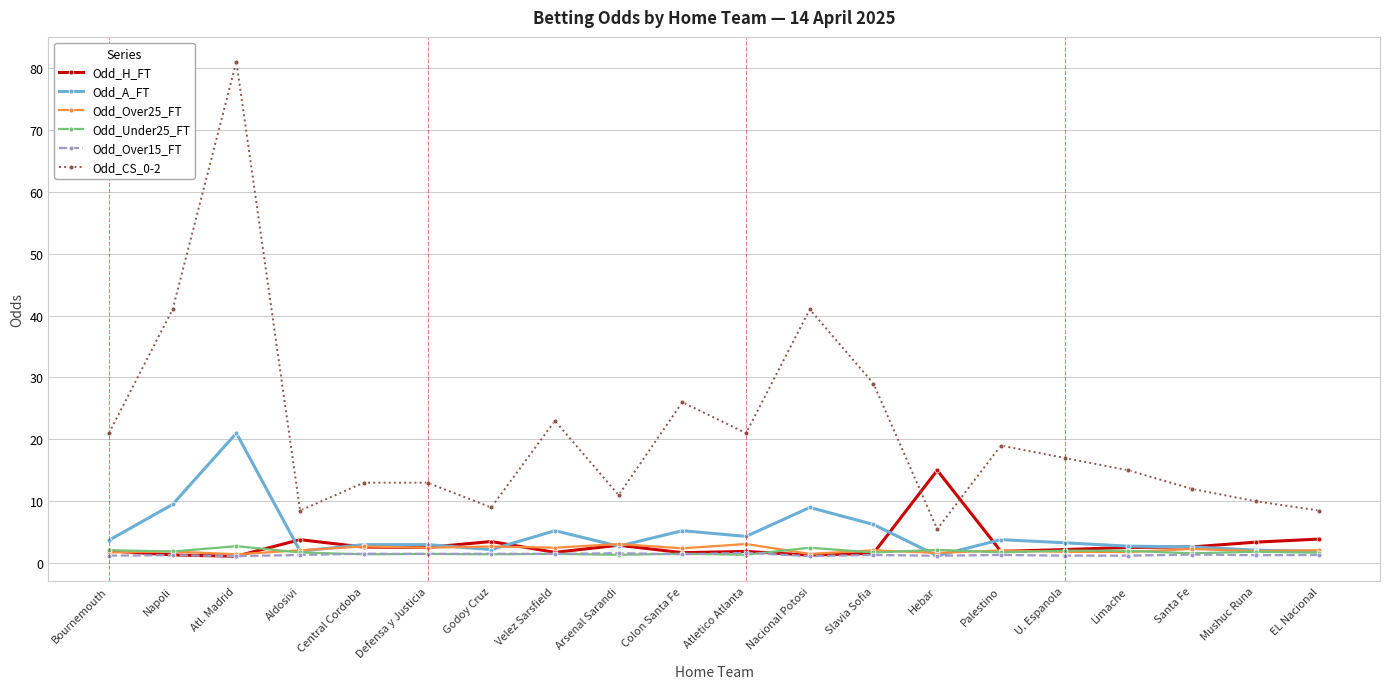

The Odd_Under25_FT series shows 1.9 at Napoli. True or false?

True